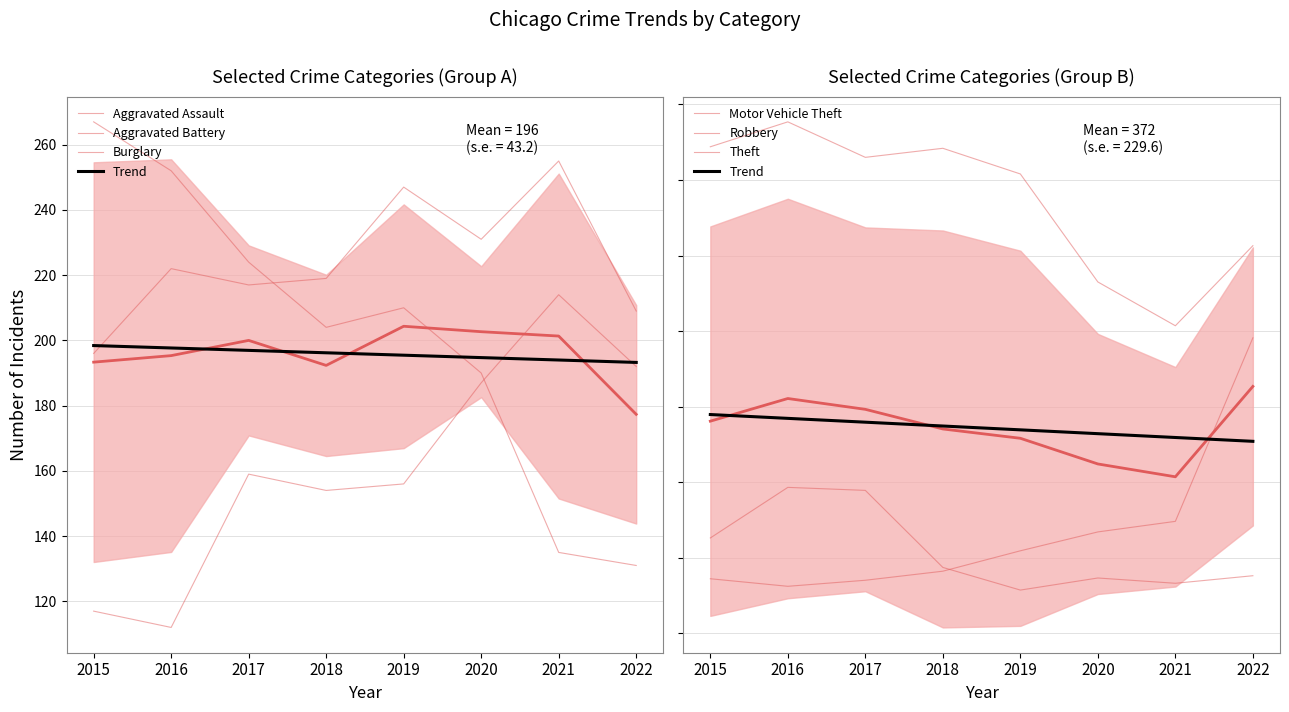

What is the value of the Motor Vehicle Theft point at the 2nd from the left?

162